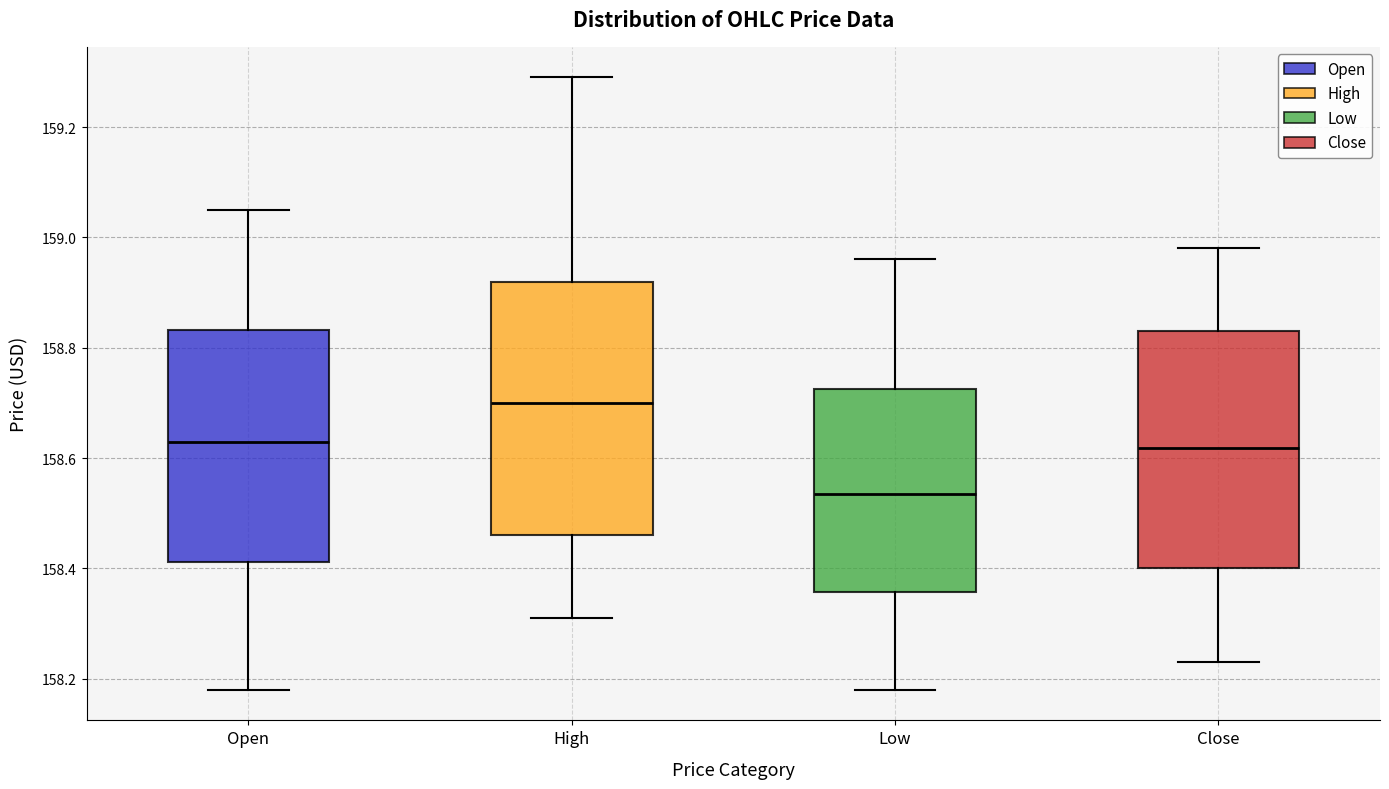

Reading left to right, transcribe this box plot: for each box, give where its median line is, the range the box spans, and where its two whiskers end, as read against the y-axis. The values are not printed on the chart, so give them approximately, as read against the axis.

Open: median 158.64, box 158.42 to 158.84, whiskers 158.18 to 159.06
High: median 158.70, box 158.46 to 158.92, whiskers 158.32 to 159.30
Low: median 158.54, box 158.36 to 158.72, whiskers 158.18 to 158.96
Close: median 158.62, box 158.40 to 158.84, whiskers 158.24 to 158.98